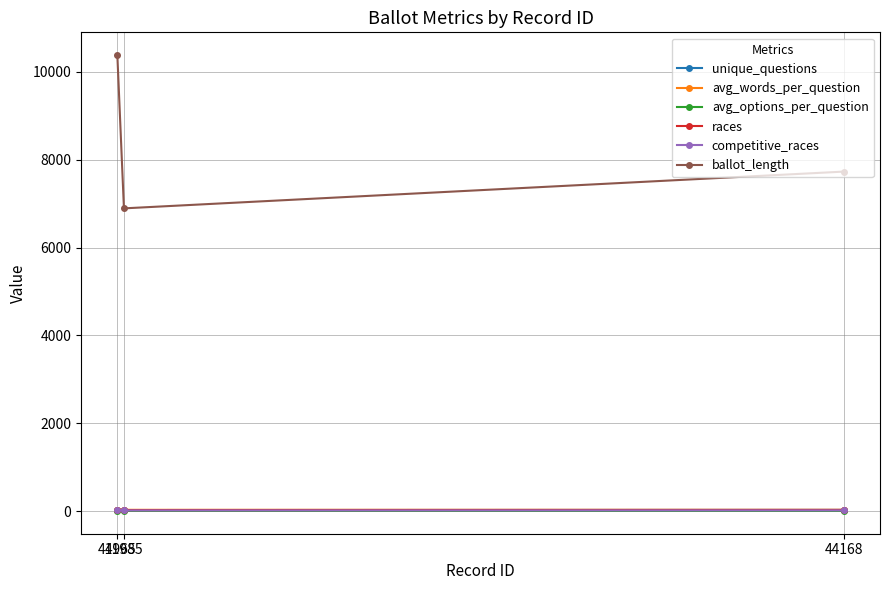

Reading left to right, what are all the values shown in this chart?

unique_questions: 41965=34.0	41985=22.0	44168=25.0
avg_words_per_question: 41965=26.9	41985=27.5	44168=27.0
avg_options_per_question: 41965=1.9	41985=2.0	44168=2.0
races: 41965=34.0	41985=22.0	44168=25.0
competitive_races: 41965=22.0	41985=13.0	44168=14.0
ballot_length: 41965=10383.0	41985=6893.0	44168=7730.0